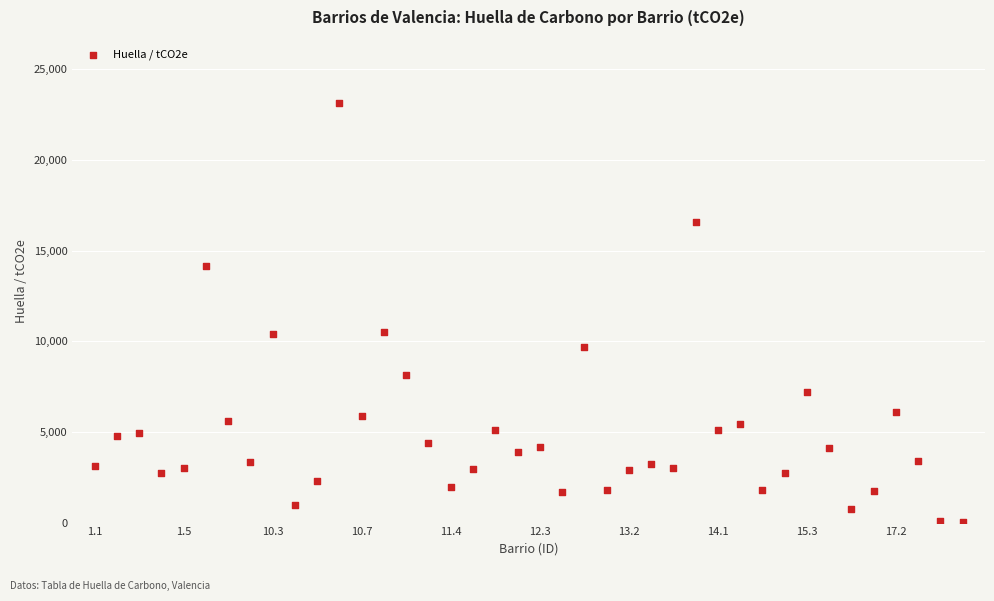

What is the range of Y values (max minus min)?

23157.6